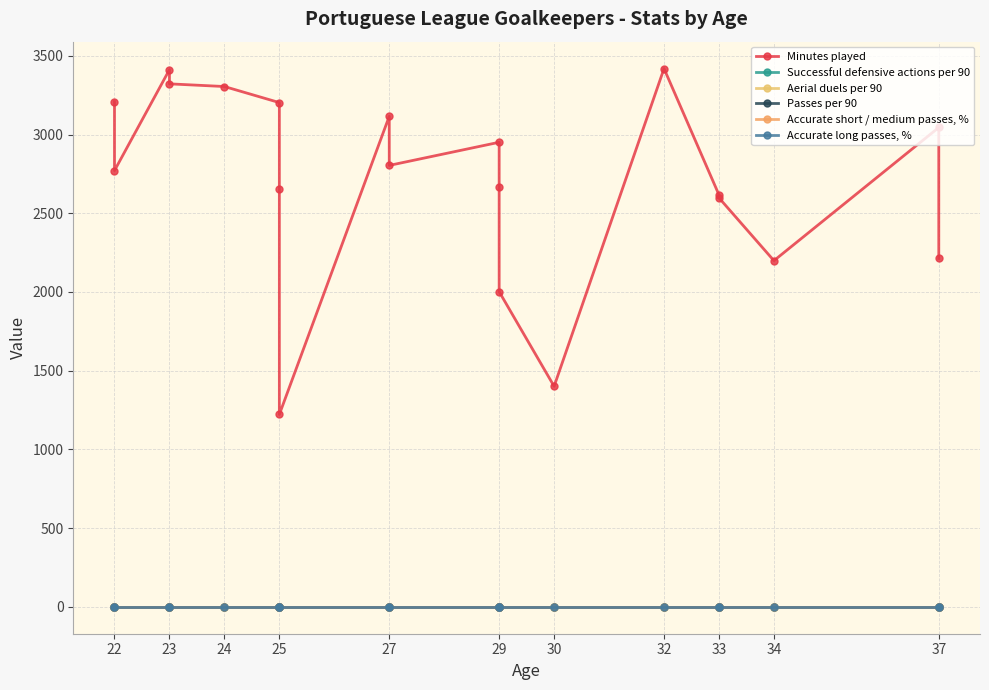

At how many categories does at least one series exceed 1481?

18